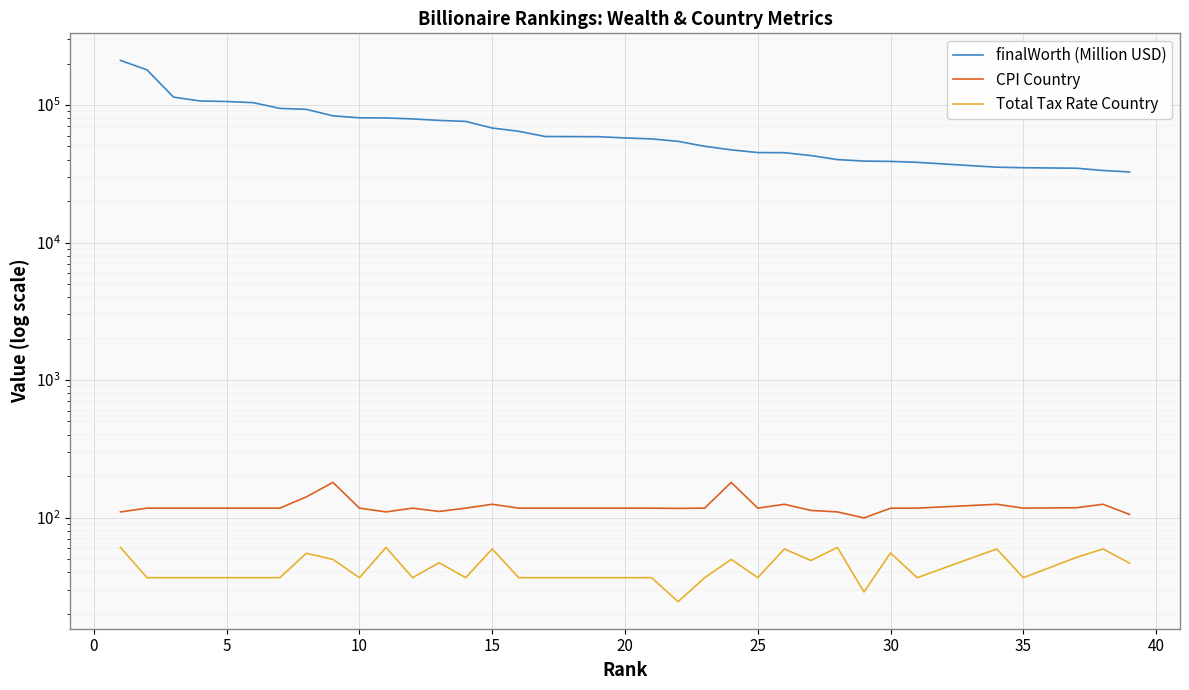

At which category does the chart reach its minimum across all series?

22